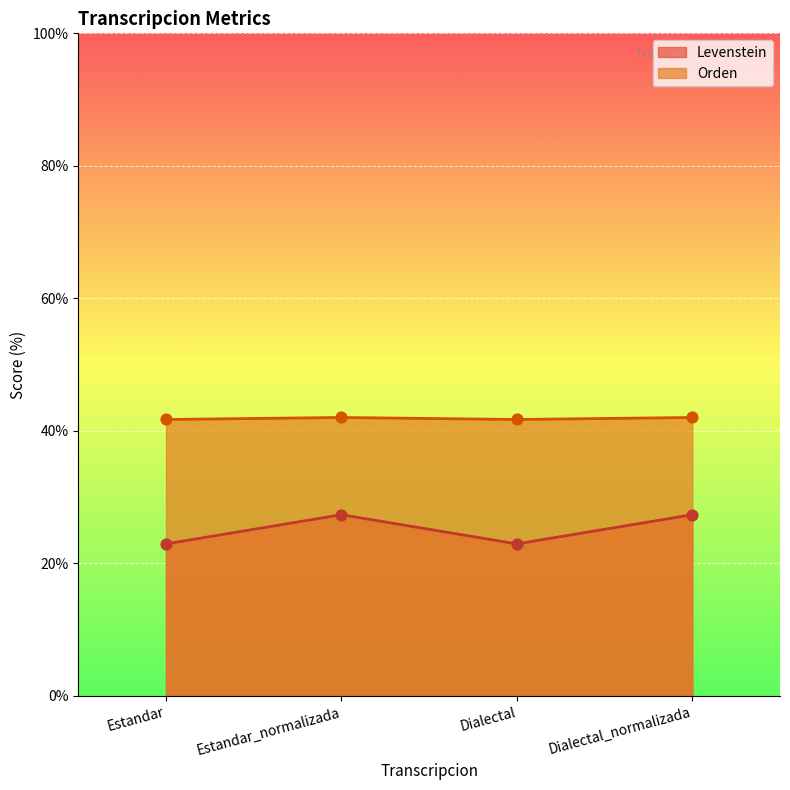

Is the value of Orden at Dialectal_normalizada greater than the value of Levenstein at Estandar_normalizada?

Yes